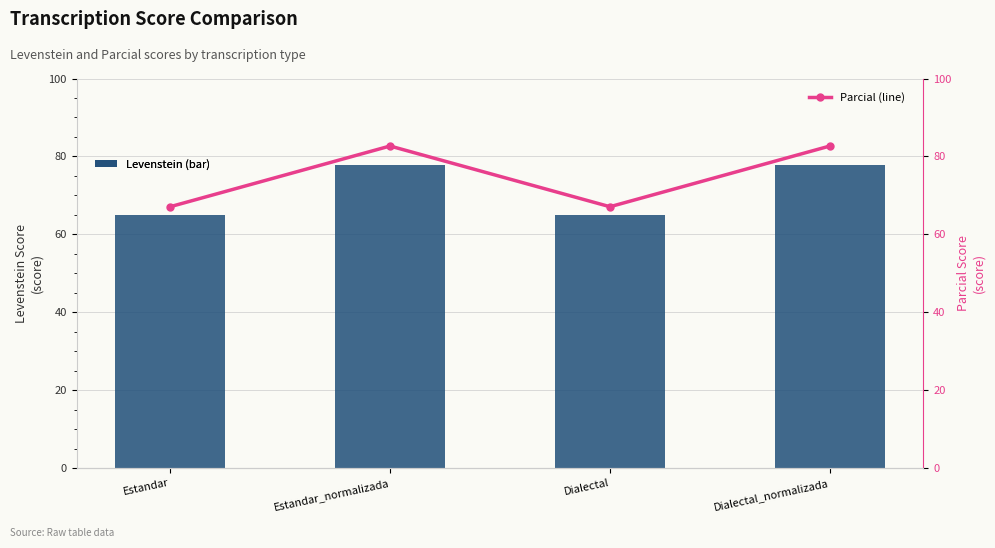

True or false: Levenstein has a value of 77.8 at Estandar_normalizada.

True